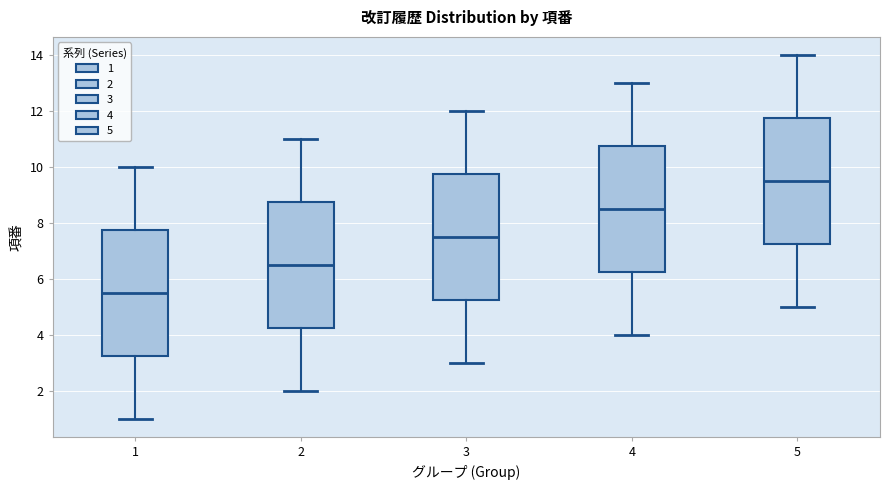

Where does the upper whisker of the box at x = 1 end on the y-axis? The values are not printed on the chart, so give them approximately, as read against the axis.

10.0